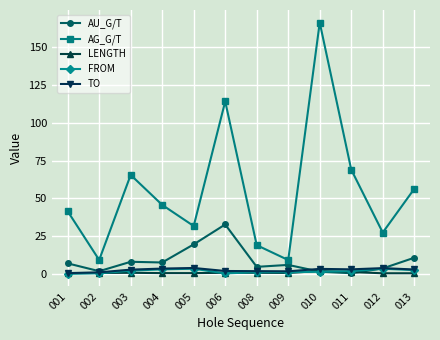

What are all the series names shown in the legend?

AU_G/T, AG_G/T, LENGTH, FROM, TO